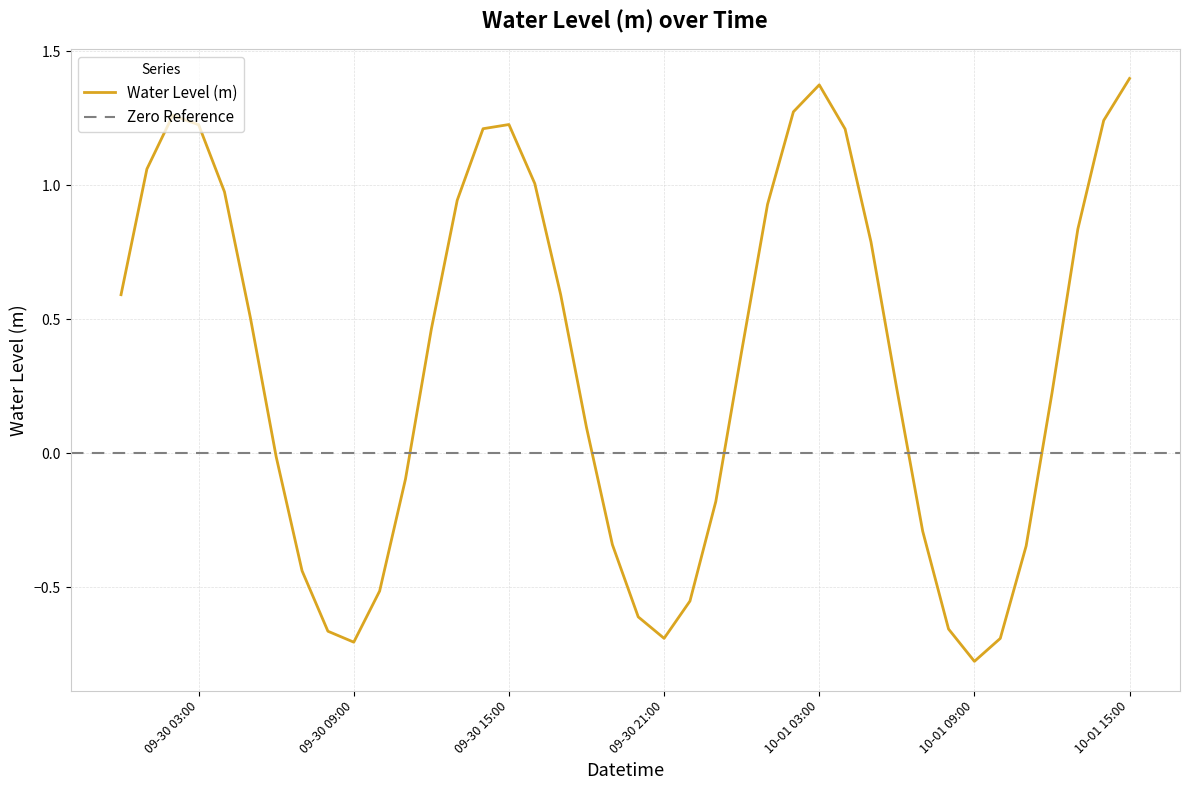

What is the smallest value displayed?

-0.8